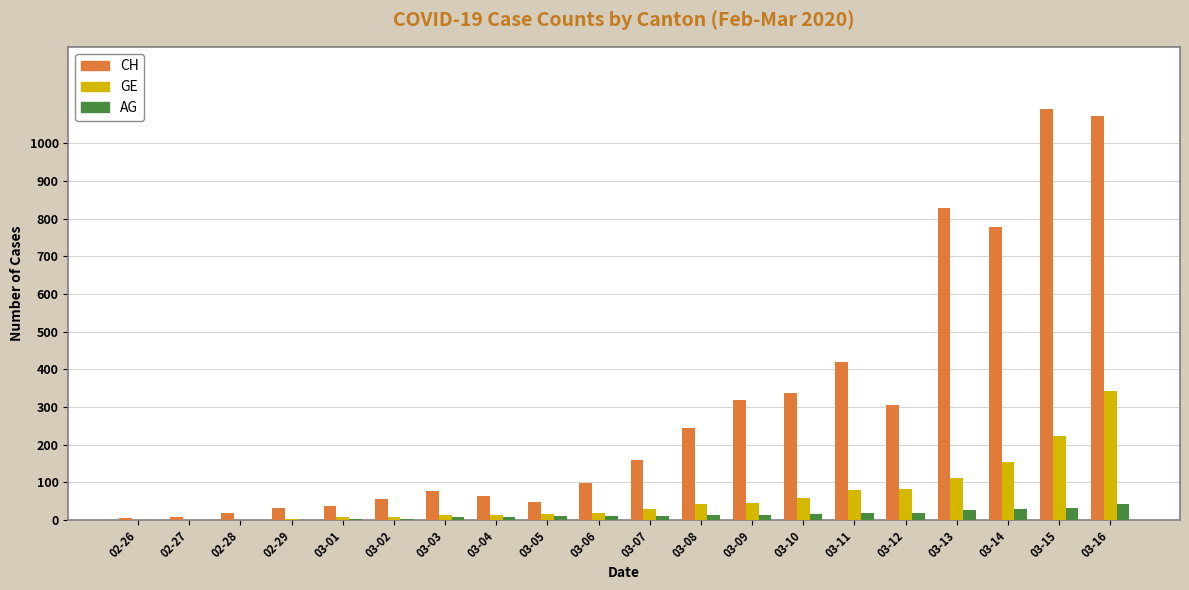

The value of CH at 03-05 is 49. True or false?

True